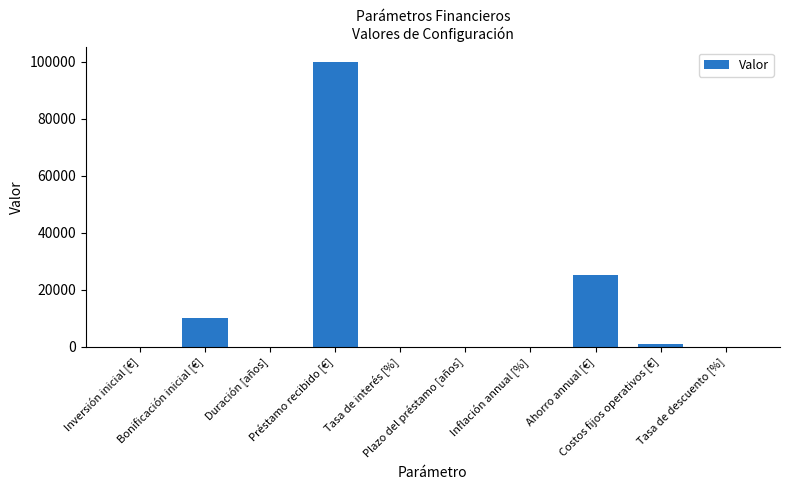

How many distinct data groups are displayed?

1